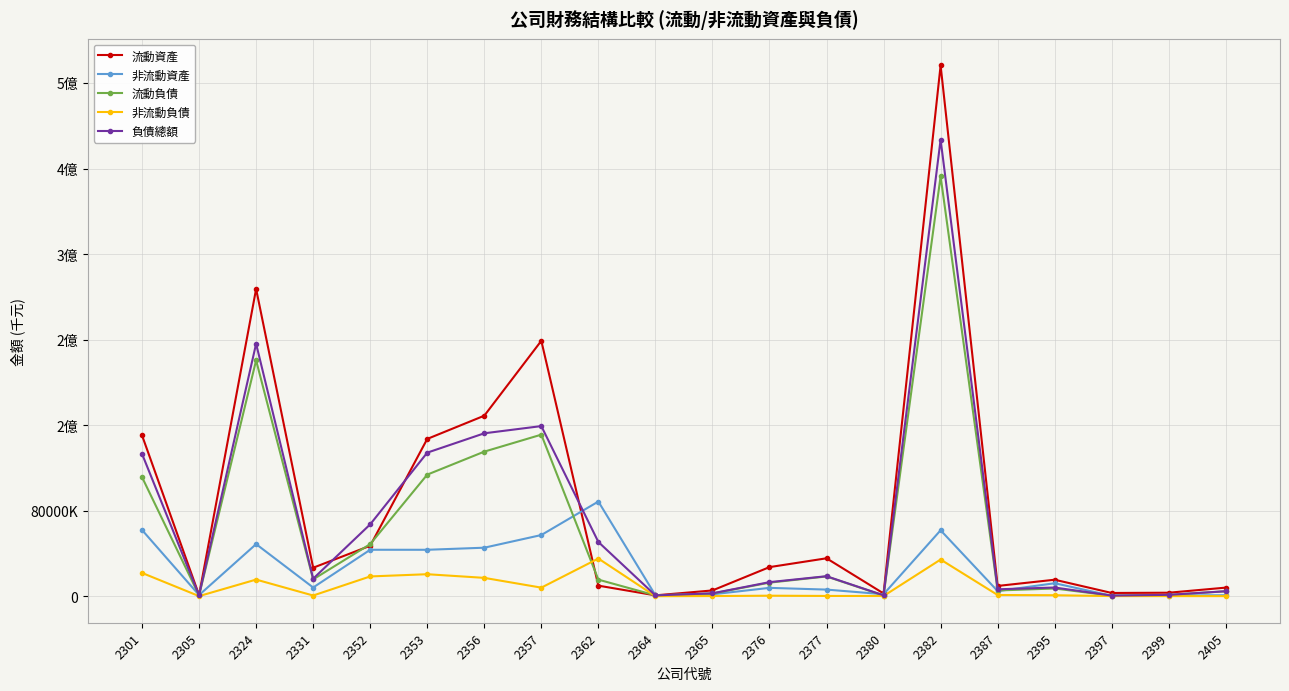

At which label is 負債總額 closest to 213784449?

2324